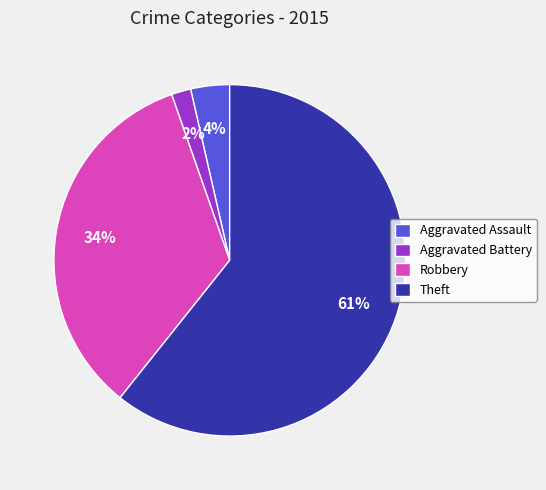

To the nearest percent, what is the difference between the Robbery and Aggravated Assault slice percentages?

30%